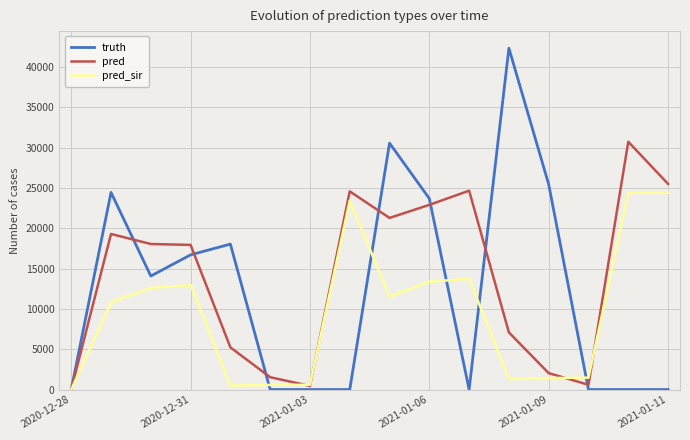

Which series has the widest spread of values?

truth